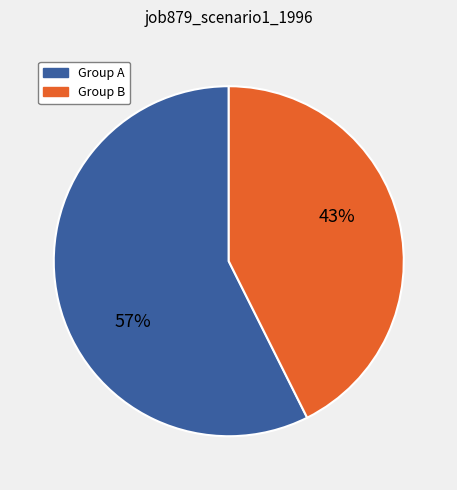

Is there a majority slice in this chart?

Yes